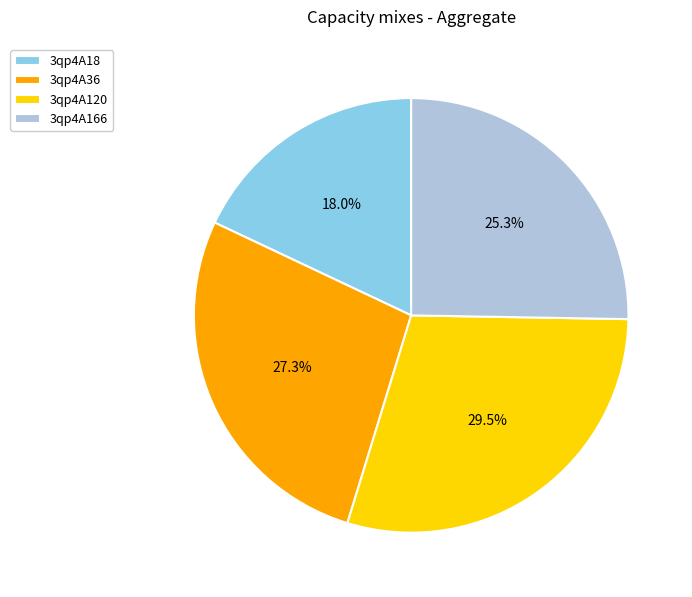

True or false: 3qp4A18 accounts for 18% of the total.

True